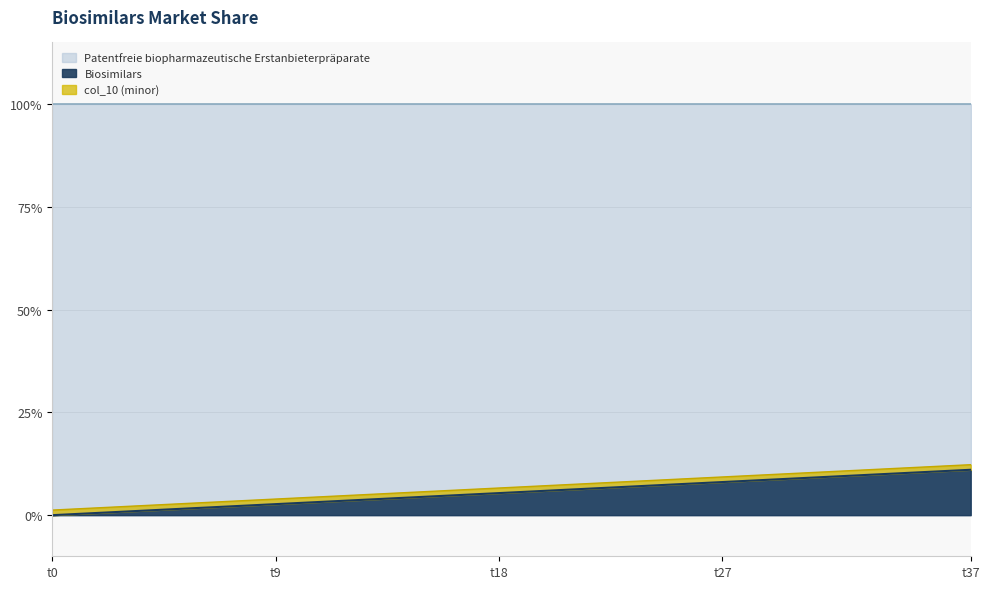

True or false: col_36 and col_35 intersect in this chart.

False